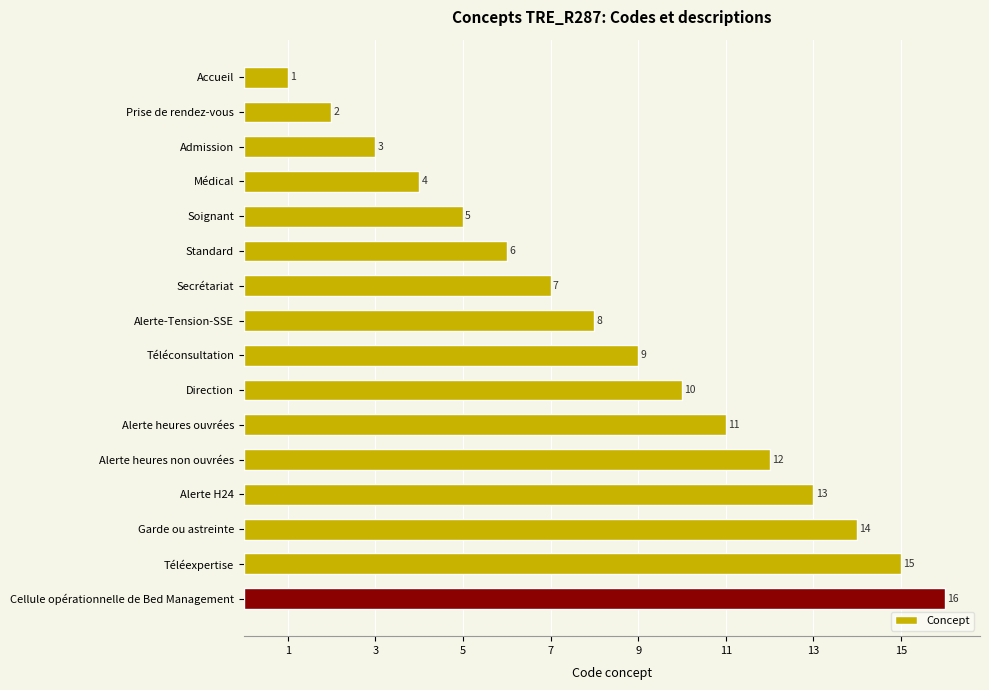

How many series are shown in this chart?

1